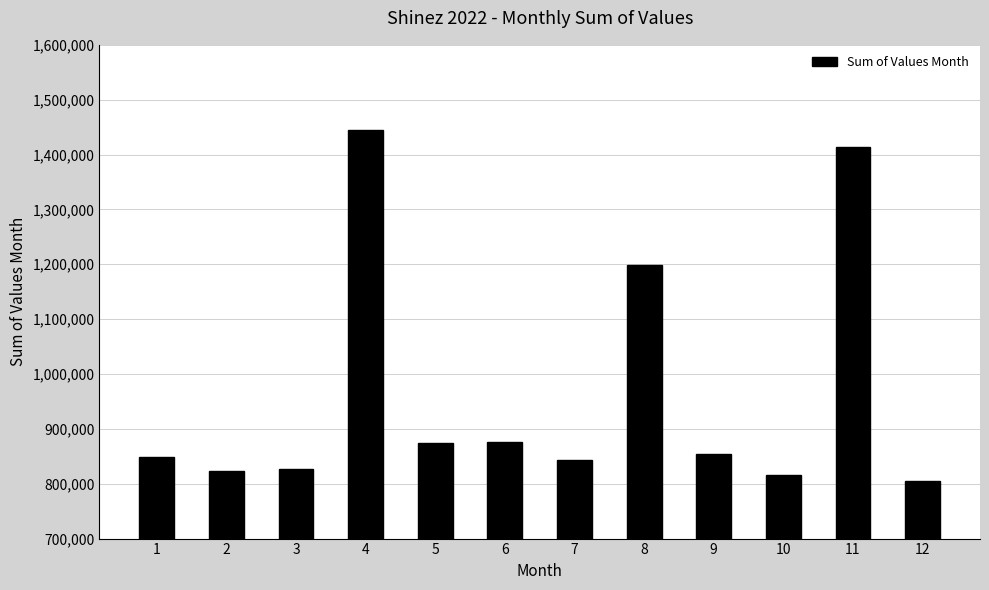

Which has a higher value, 4 or 5?

4